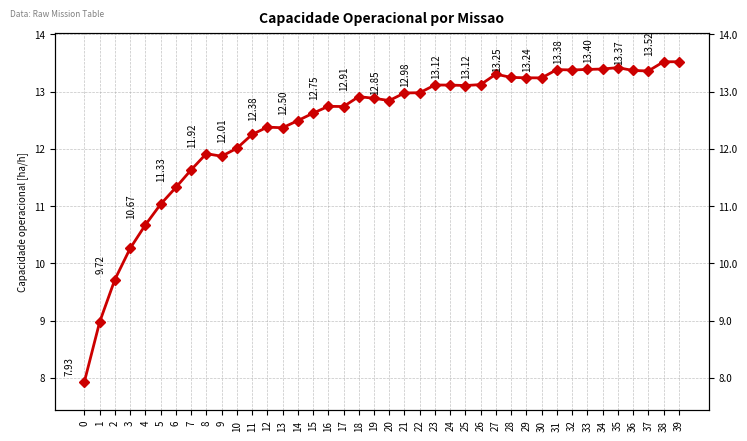

True or false: the data has more than 1 interior local peaks.

True